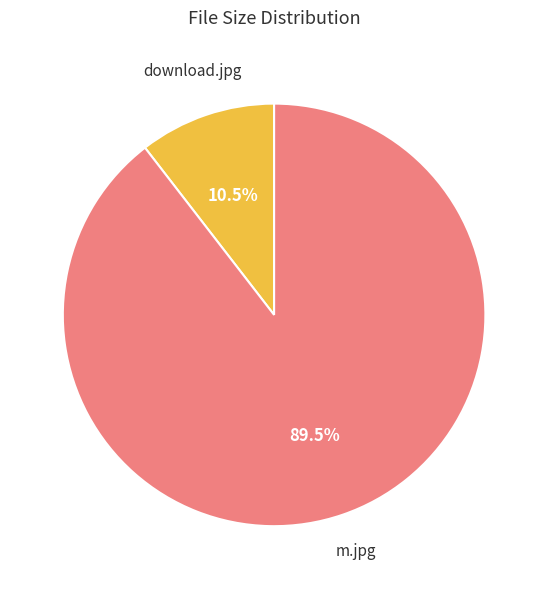

Does any single category account for the majority?

Yes